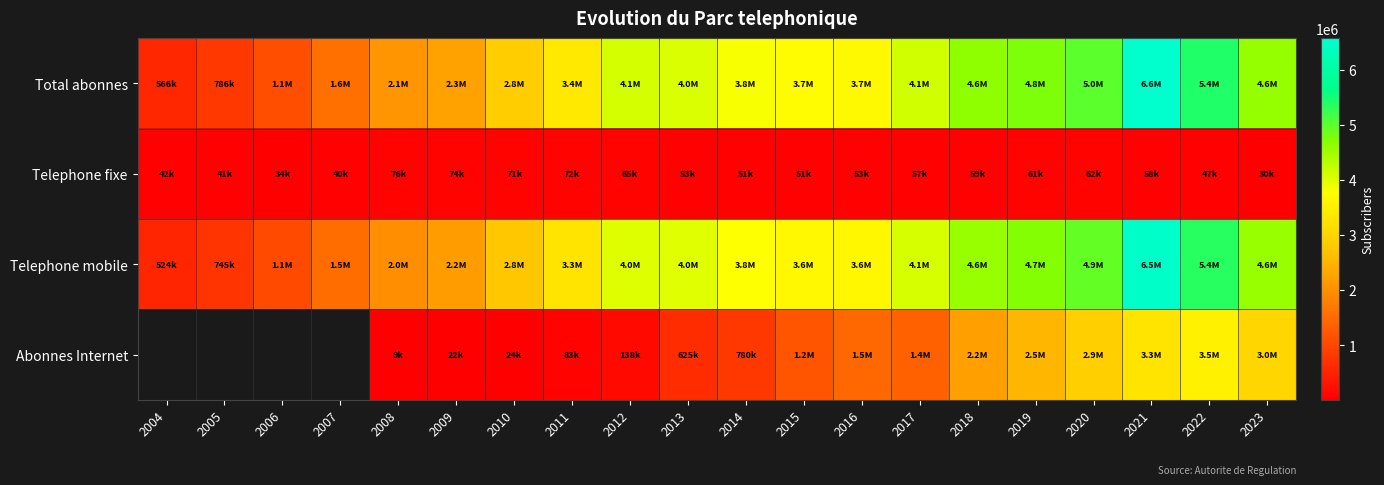

What is the sum of the Total abonnes values at 2021 and 2022?

11975498.0